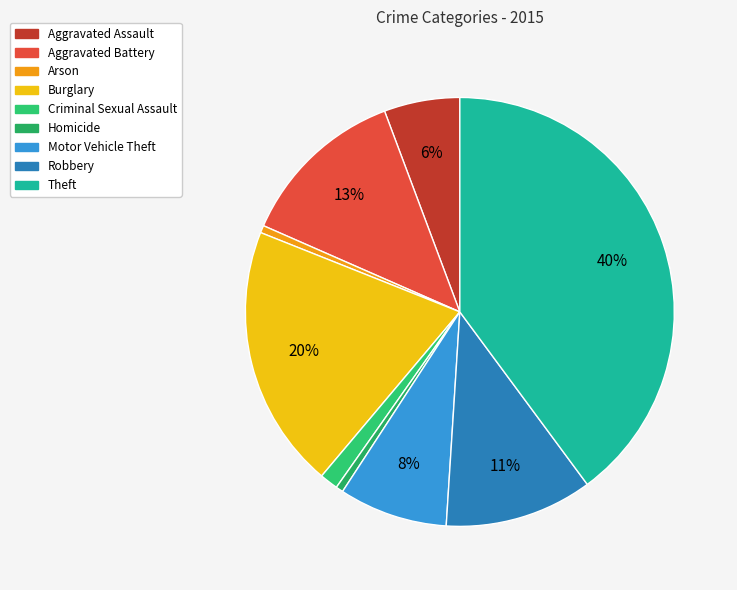

Is there a majority slice in this chart?

No